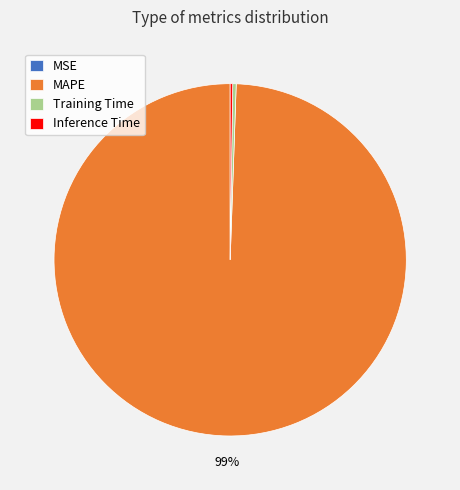

Is Training Time the majority of the pie?

No